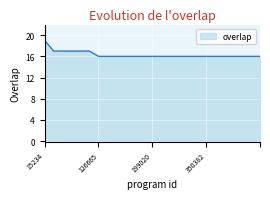

What is the minimum value shown in the chart?

16